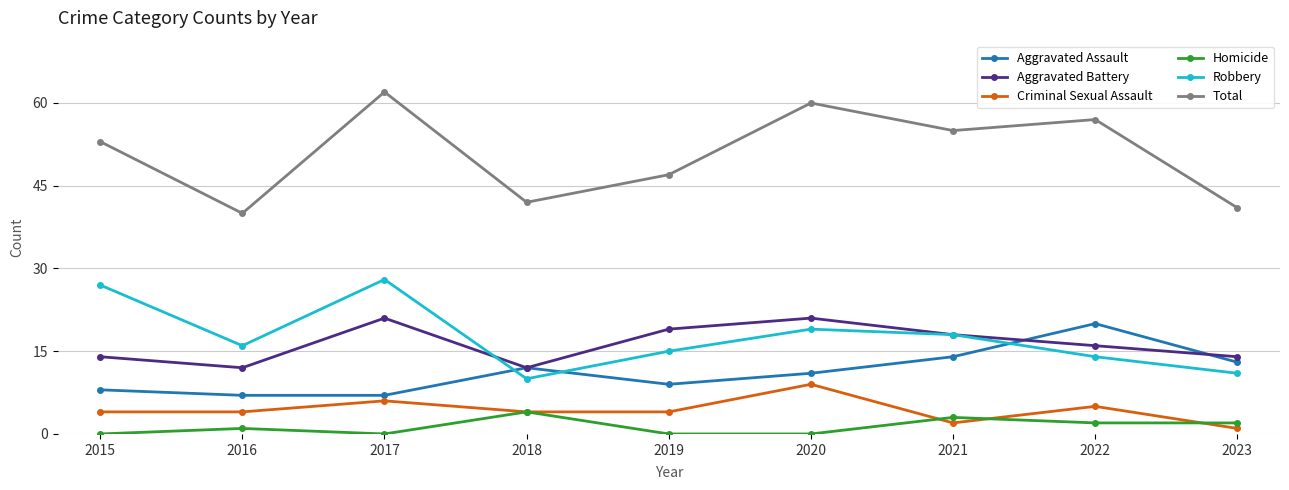

Does the chart display data point markers on the line(s)?

Yes